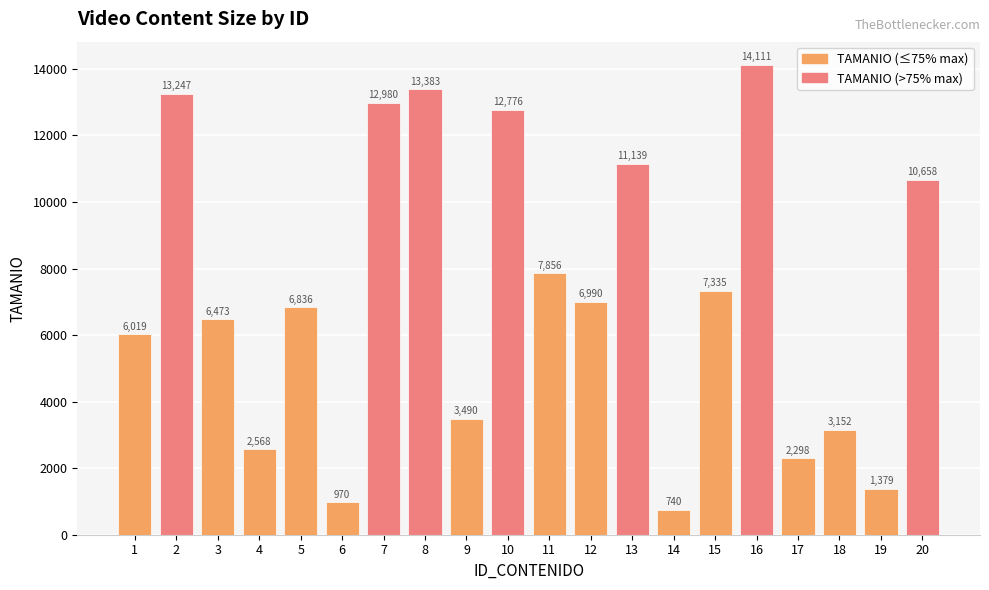

What is the change in value from 1 to 17?

-3721